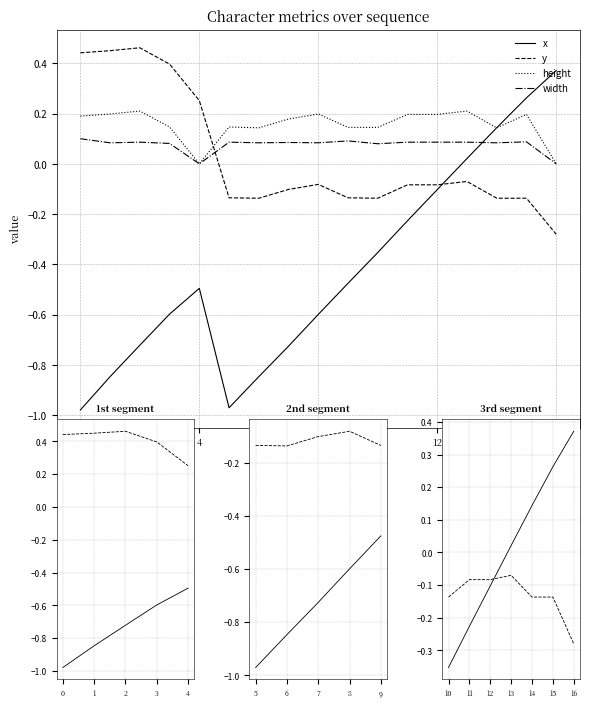

What is the difference between the second highest and second lowest values in the width series?

0.1